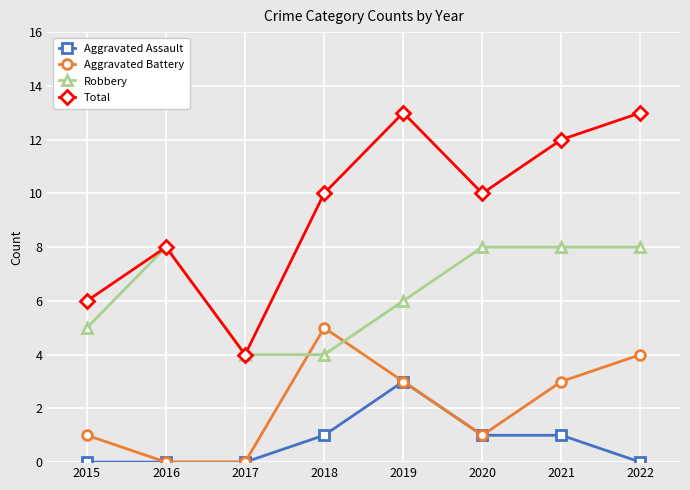

Is the value of Robbery at 2020 greater than the value of Aggravated Battery at 2022?

Yes